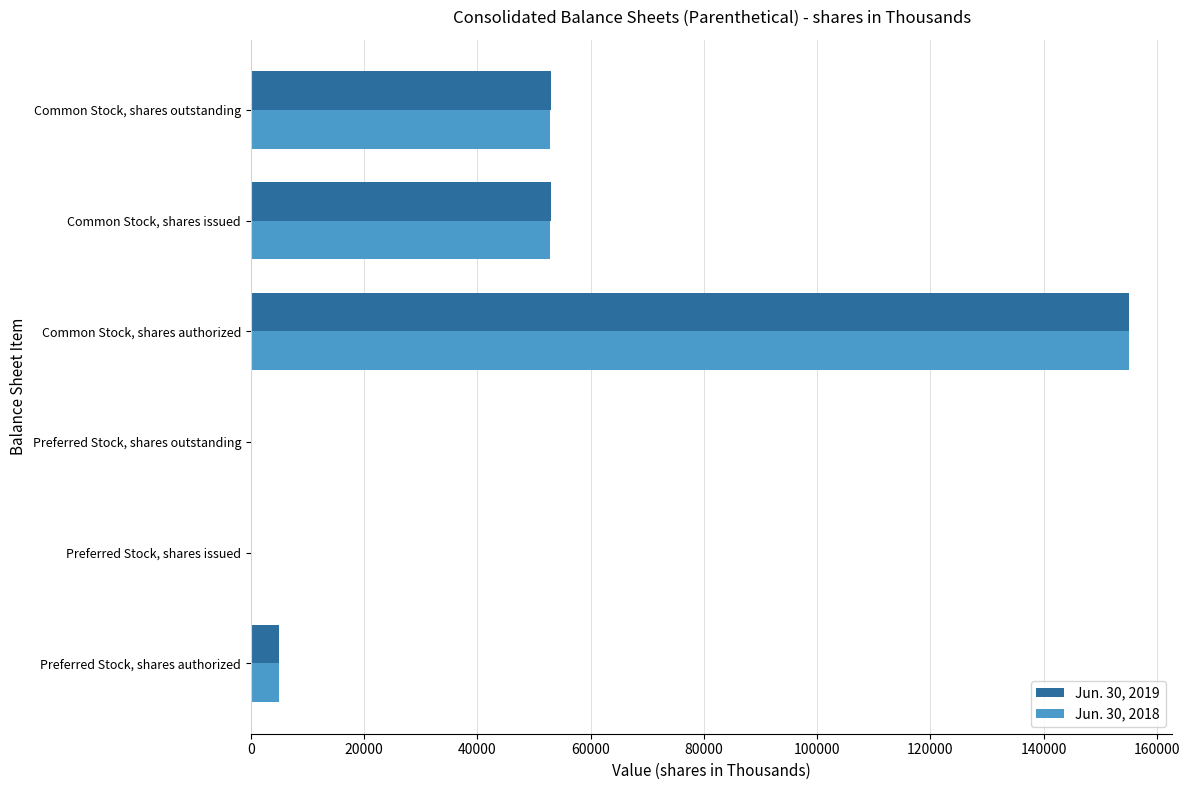

What is the maximum value for Jun. 30, 2019?

155000